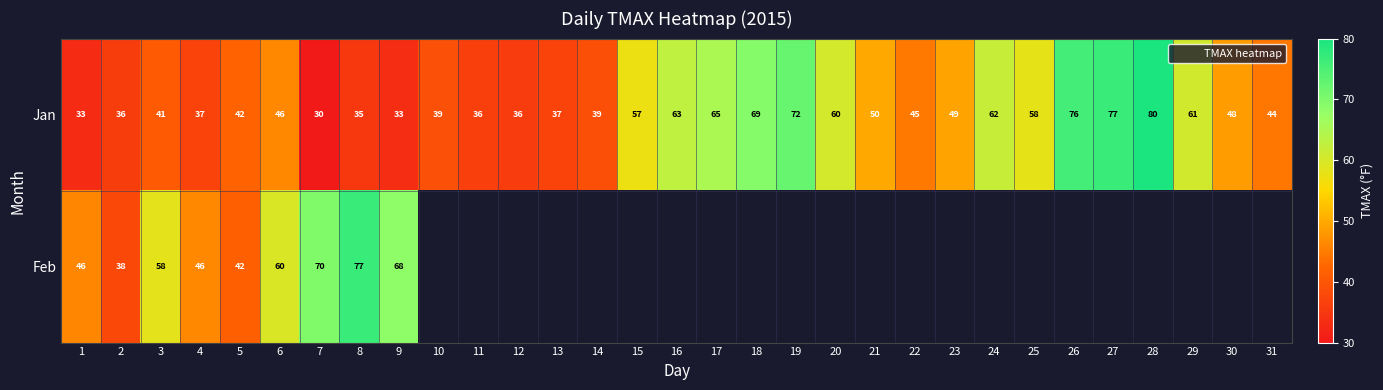

What is the difference between the Jan values at 24 and 11?

25.5